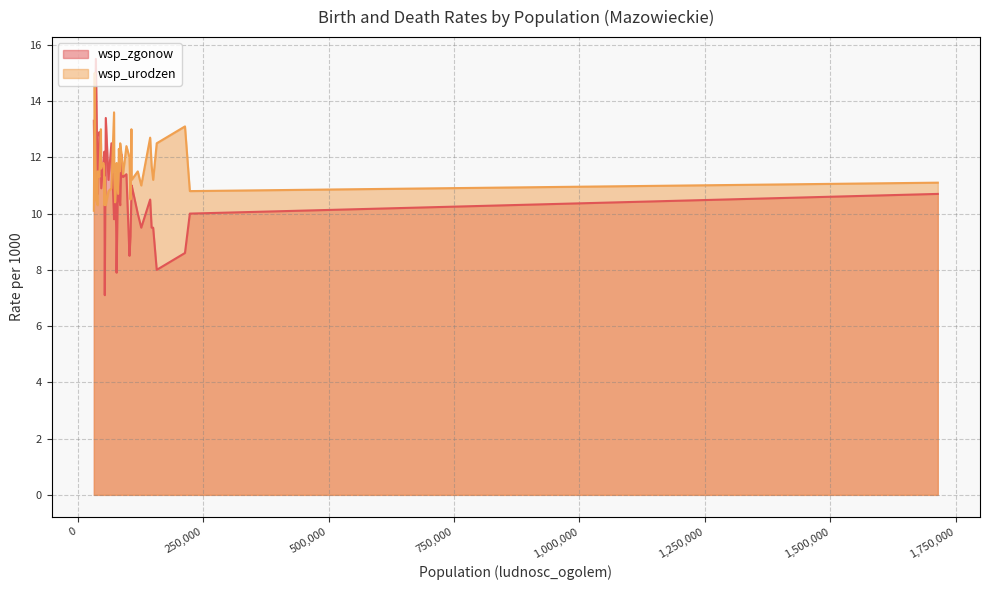

What is the smallest value displayed?

7.1